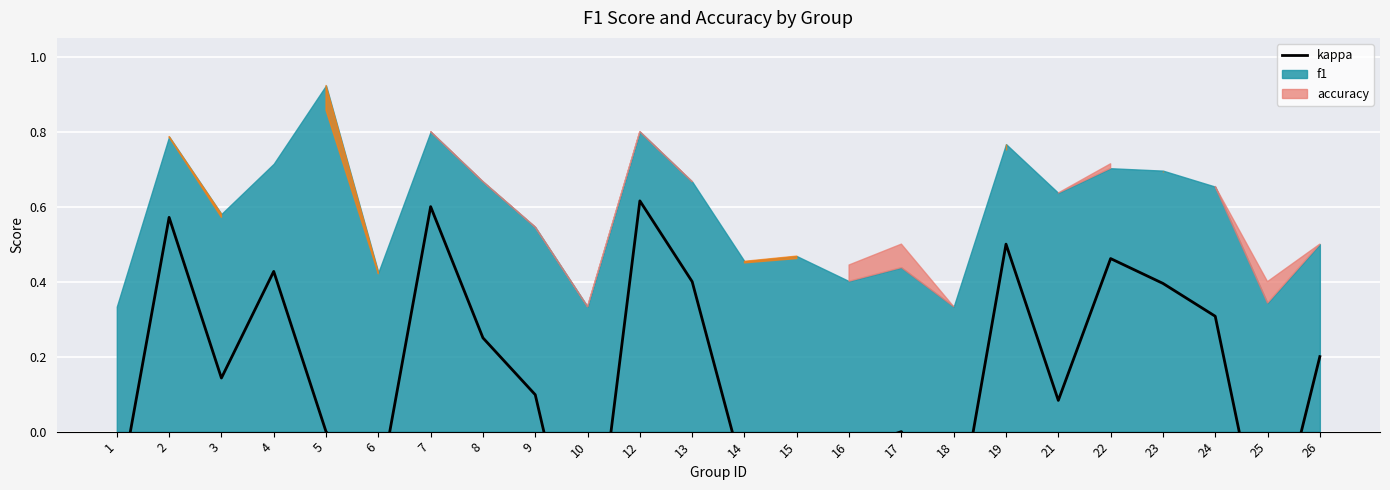

Rank the categories by value from lowest to highest.

10, 25, 18, 1, 6, 14, 15, 16, 5, 17, 21, 9, 3, 26, 8, 24, 23, 13, 4, 22, 19, 2, 7, 12